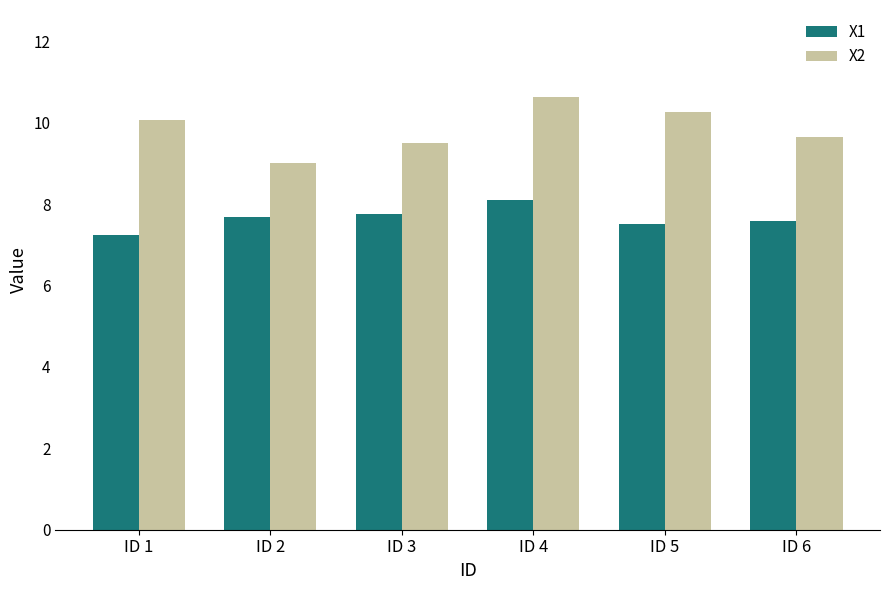

What are all the series names shown in the legend?

X1, X2